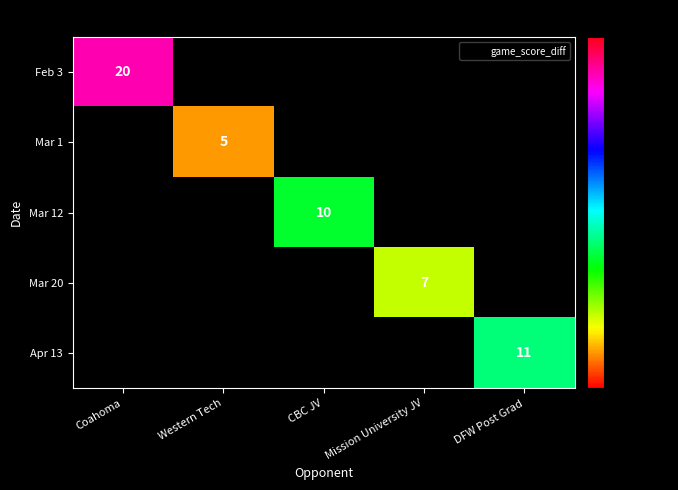

What is the minimum value shown in the chart?

5.0